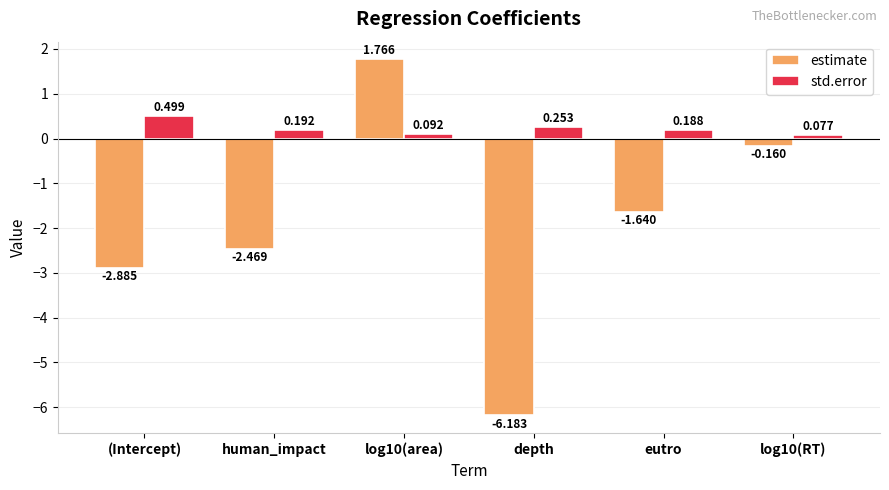

True or false: estimate has a value of -0.5 at eutro.

False